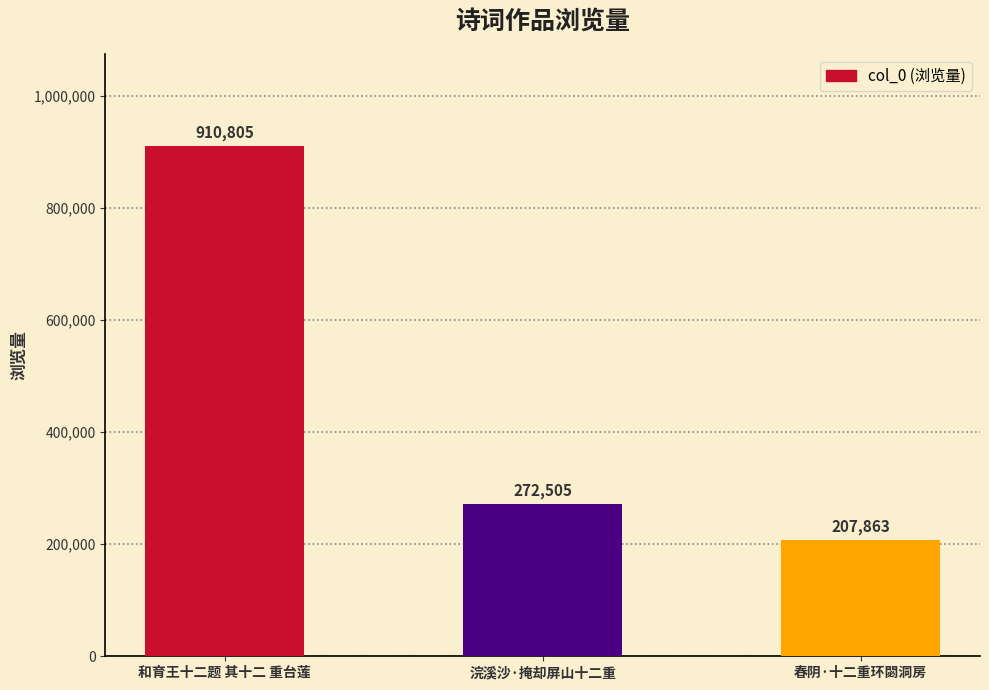

Reading left to right, extract all data points from this chart.

和育王十二题 其十二 重台莲=910805	浣溪沙·掩却屏山十二重=272505	春阴·十二重环閟洞房=207863